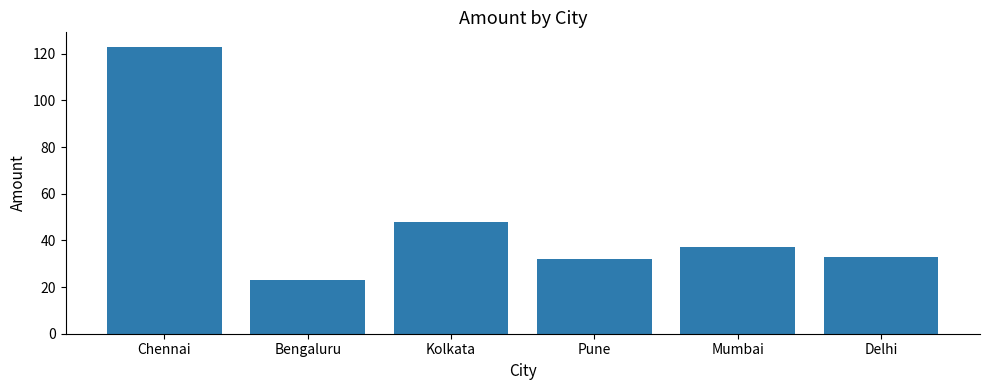

What is the sum of all values?

296